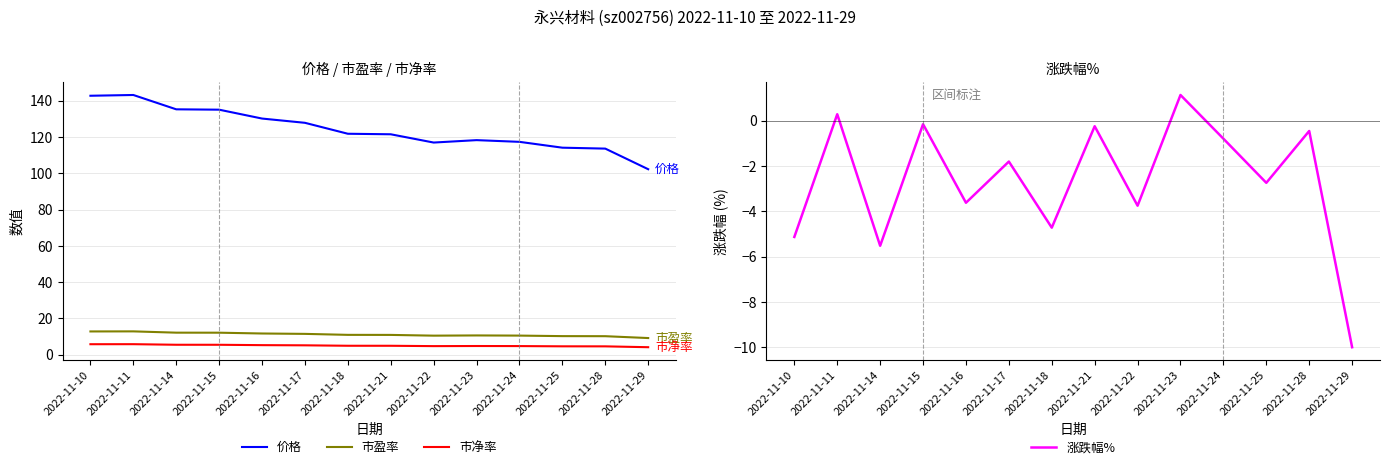

Does the chart display data point markers on the line(s)?

No